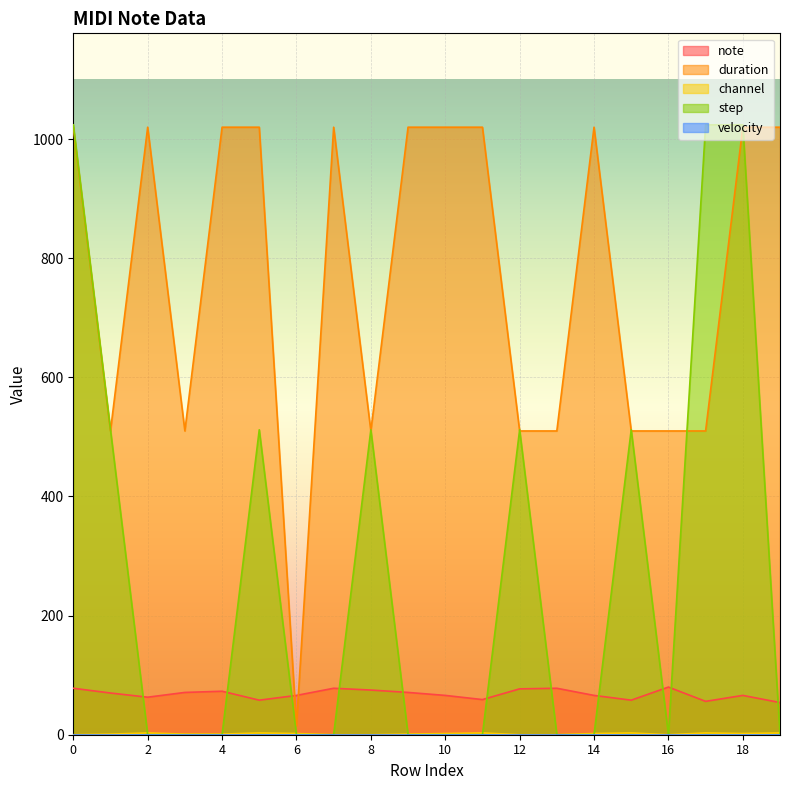

Is the value of channel at 18 greater than the value of note at 1?

No